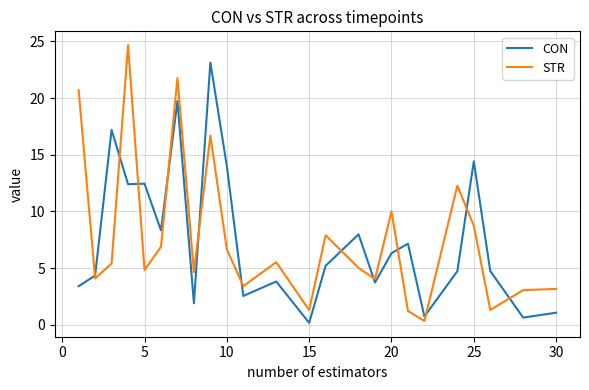

Which series has the largest range (max minus min)?

STR